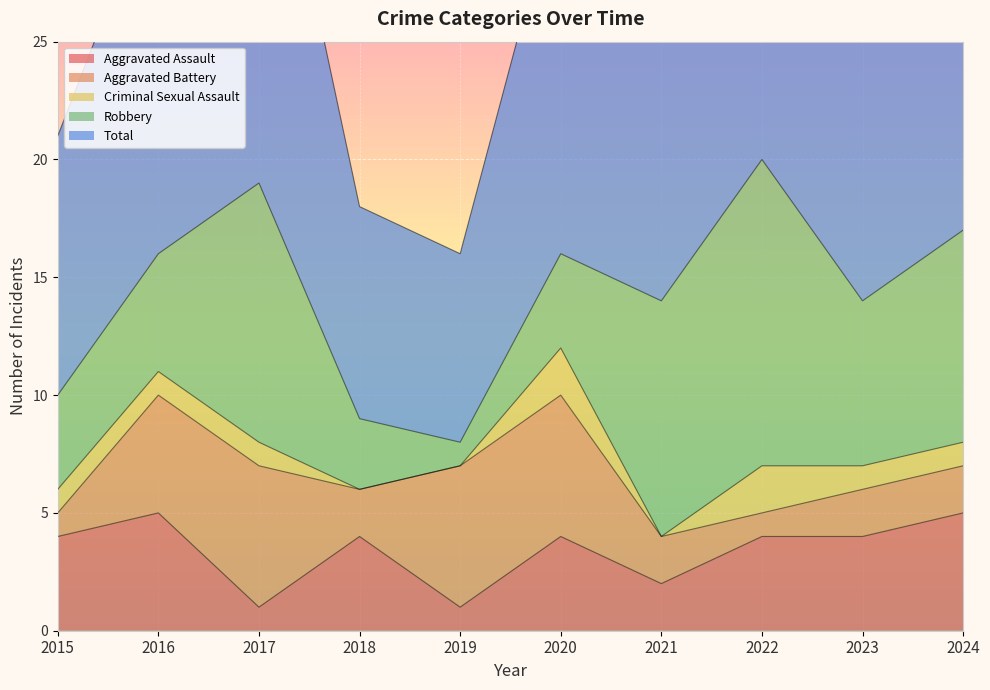

At how many categories does at least one series exceed 0?

10